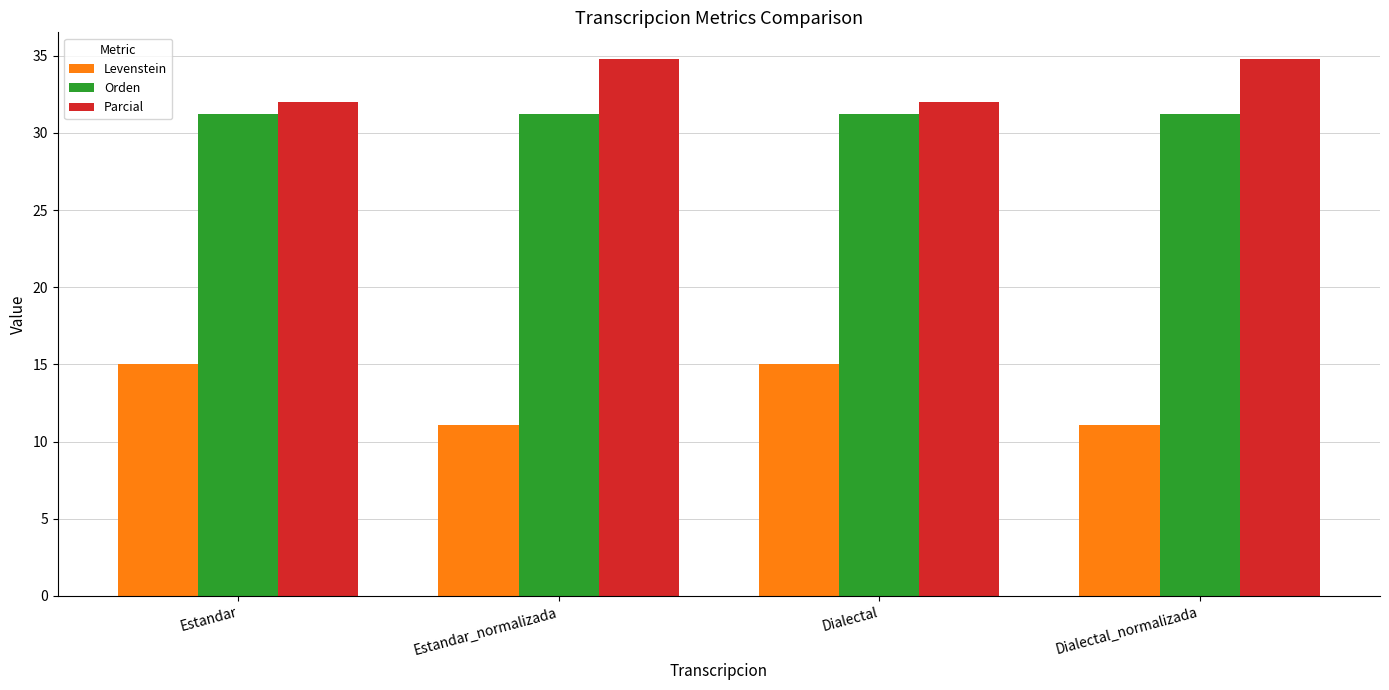

What value does the Parcial series have at Dialectal_normalizada?

34.8